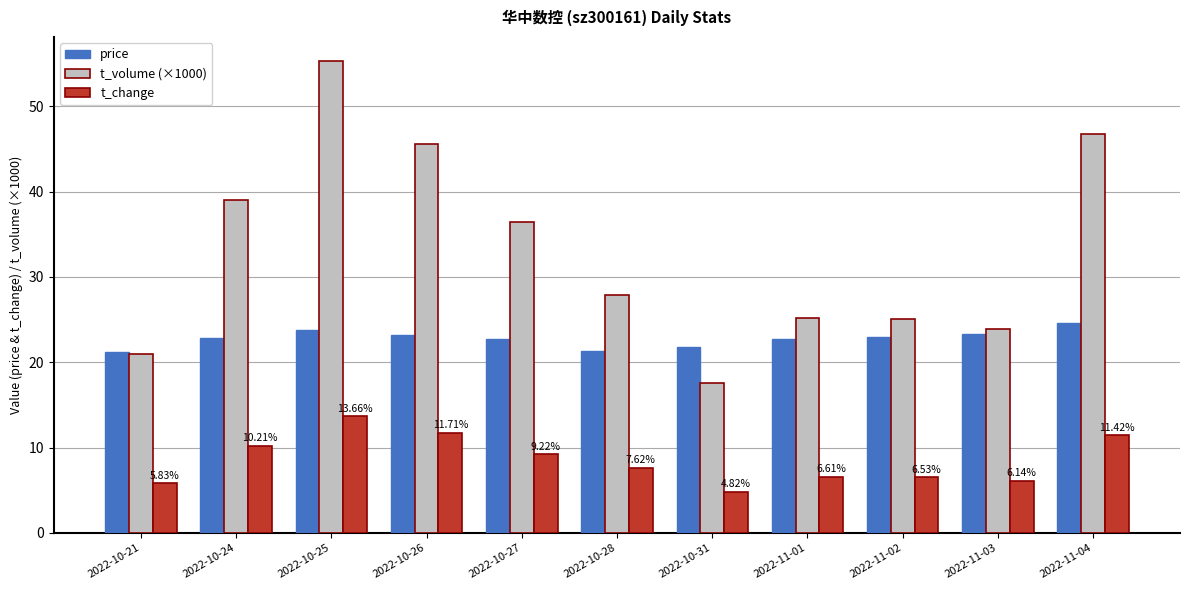

What is the approximate value of t_volume (×1000) at 2022-10-27?

36.4